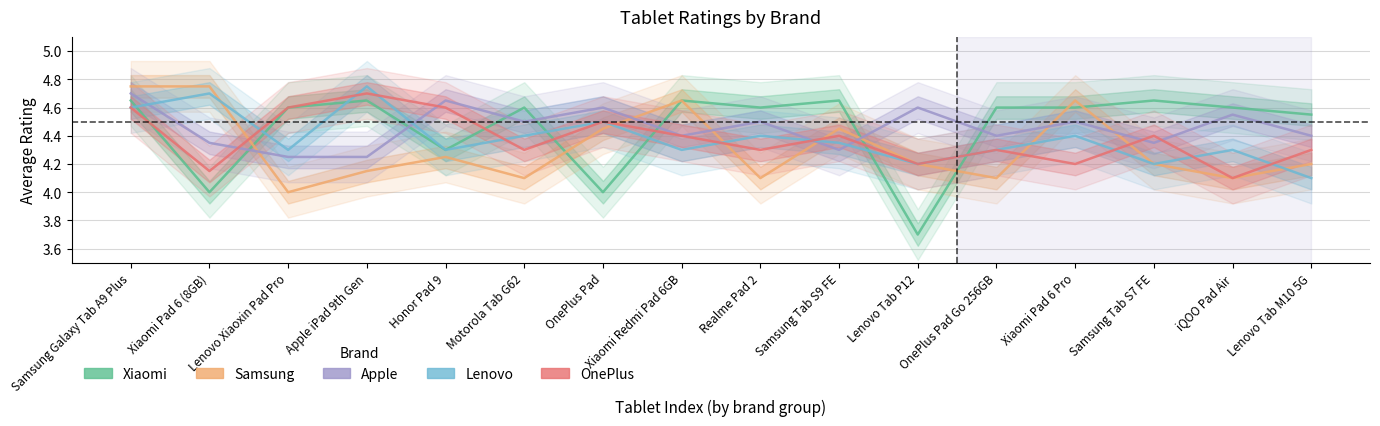

What is the difference between the maximum and second lowest values in the Lenovo series?

0.5